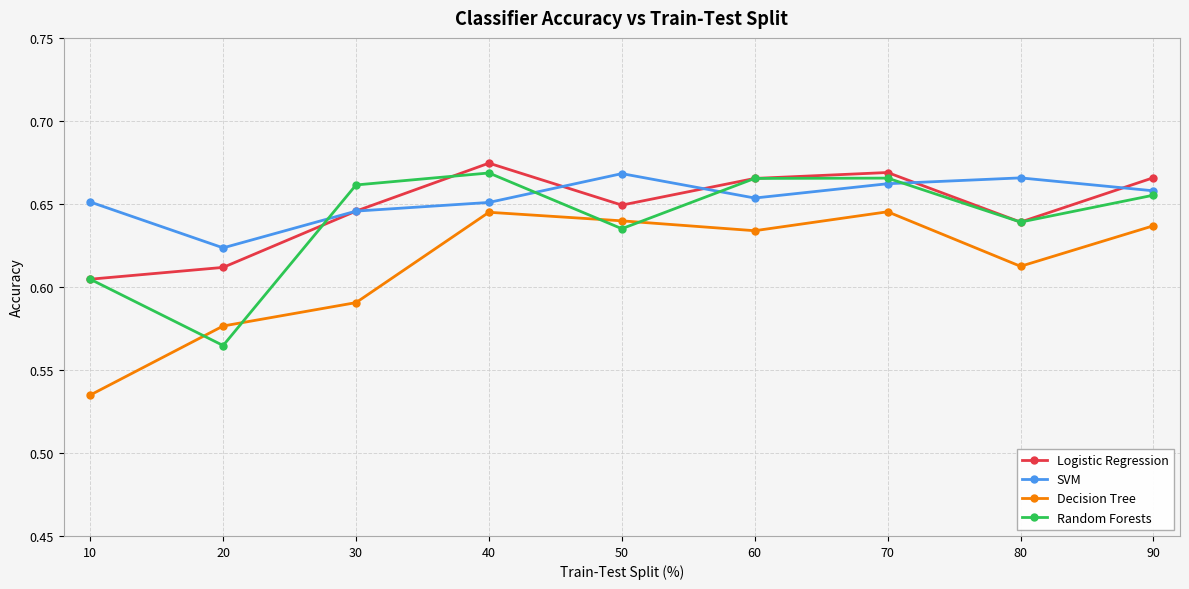

At how many categories does at least one series exceed 0?

9